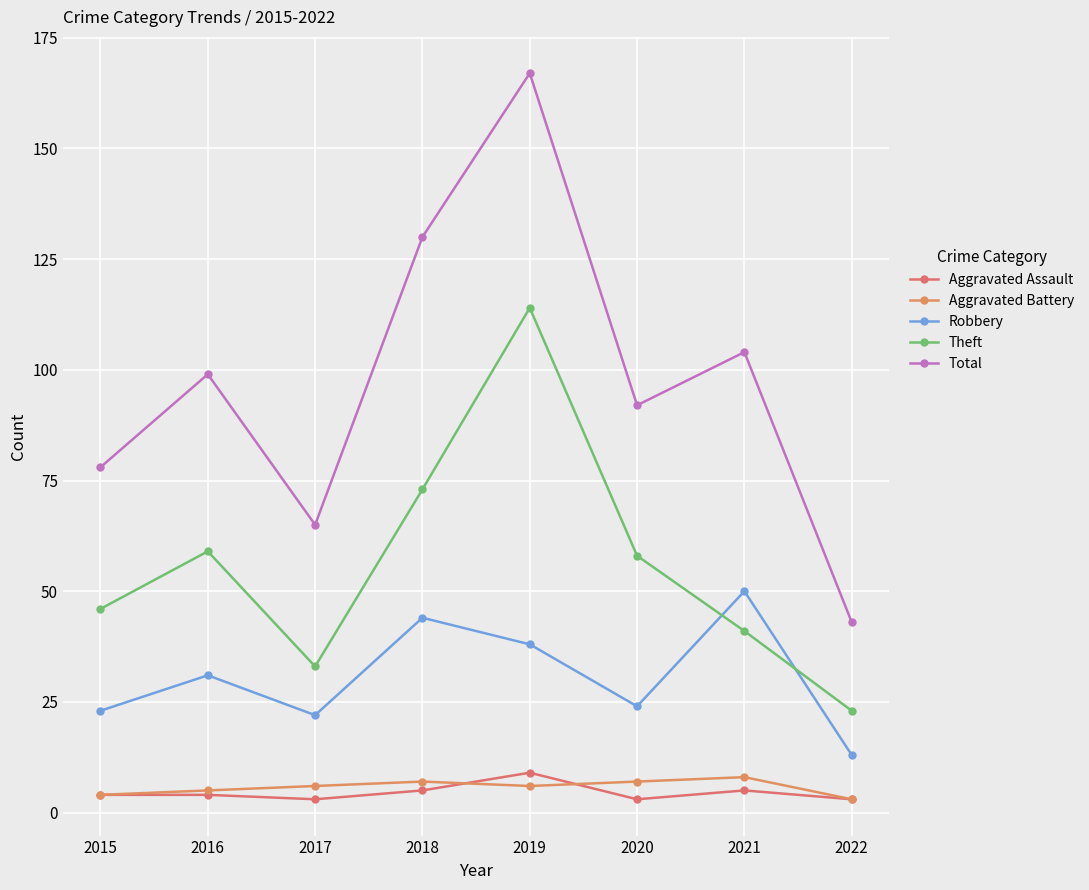

How many categories are shown in the chart?

8